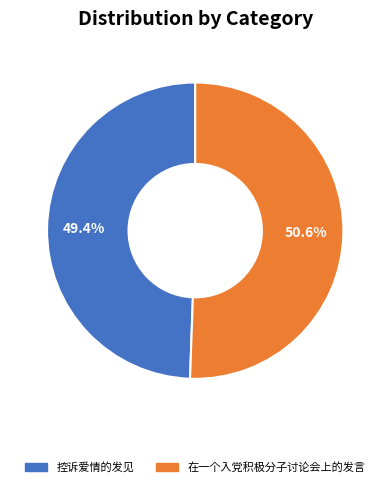

Between 在一个入党积极分子讨论会上的发言 and 控诉爱情的发见, which is larger?

在一个入党积极分子讨论会上的发言